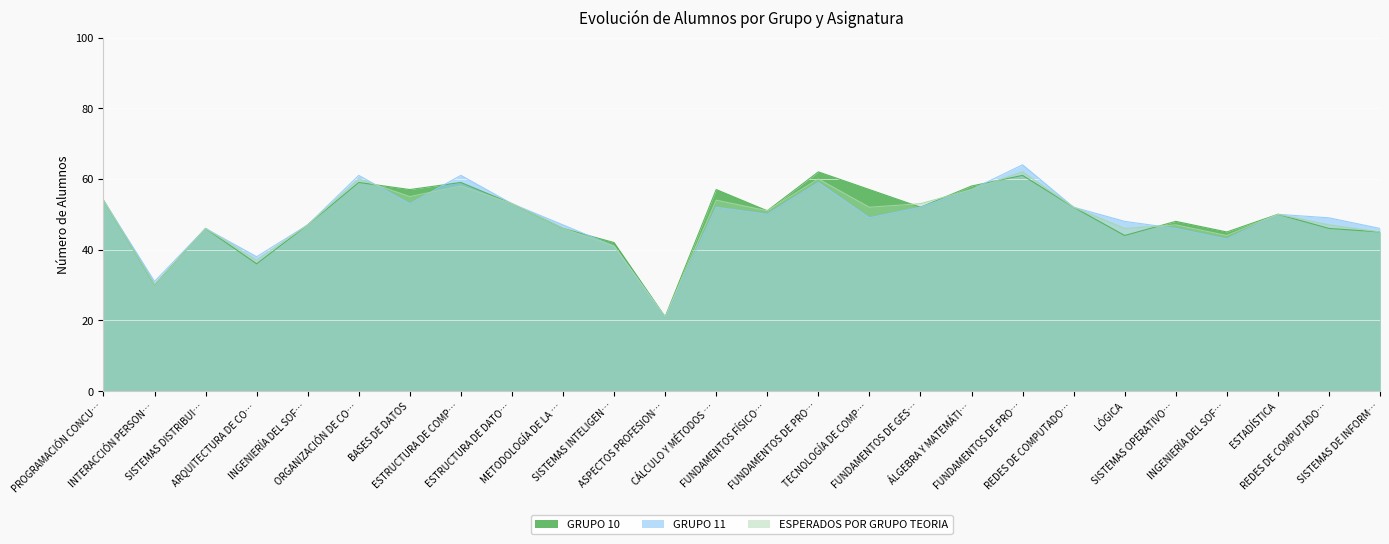

What is the total value across all series at ESTADÍSTICA?

150